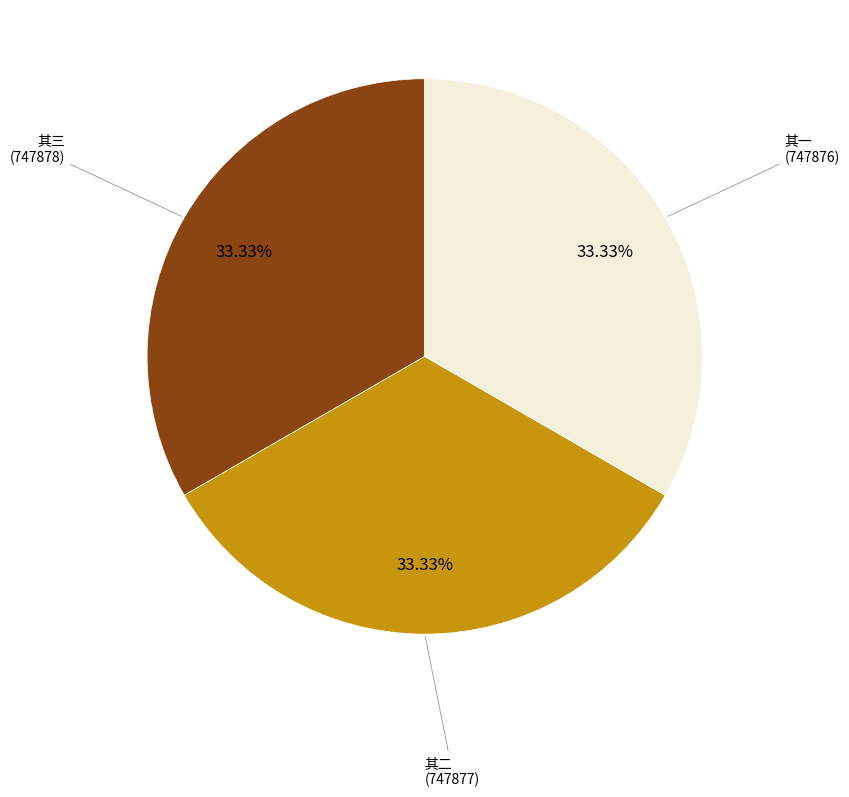

Is there a majority slice in this chart?

No